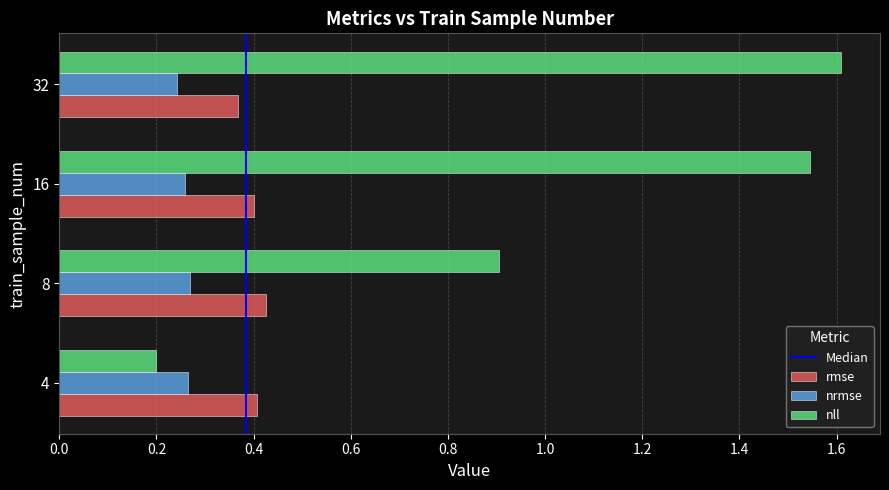

Between 4 and 16, which series saw the biggest shift?

nll